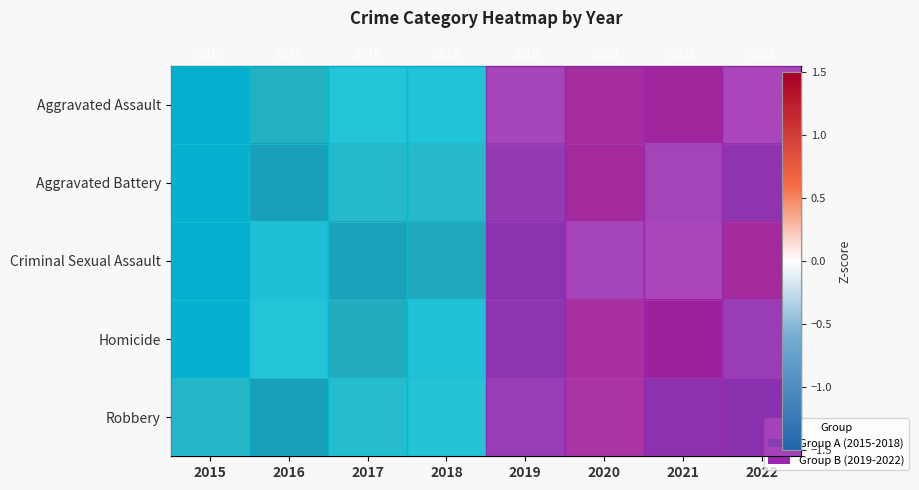

Which series changed the most between 2015 and 2021?

Aggravated Assault